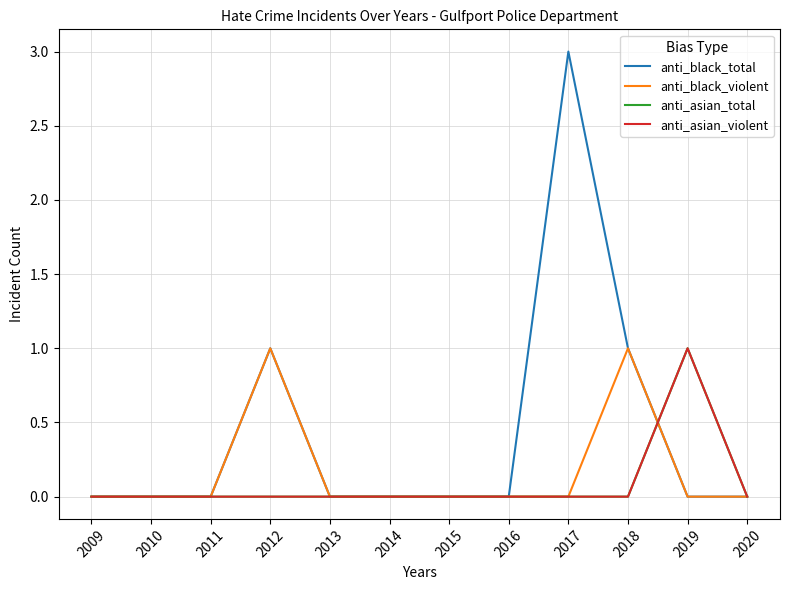

What is the total value across all series at 2012?

2